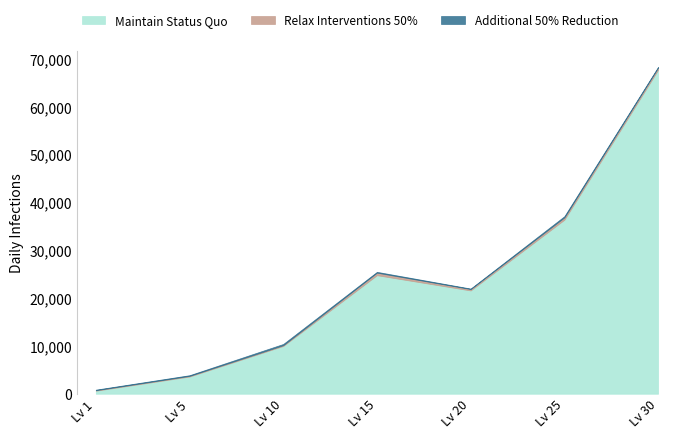

The value of Maintain Status Quo at Lv 30 is 67730. True or false?

True